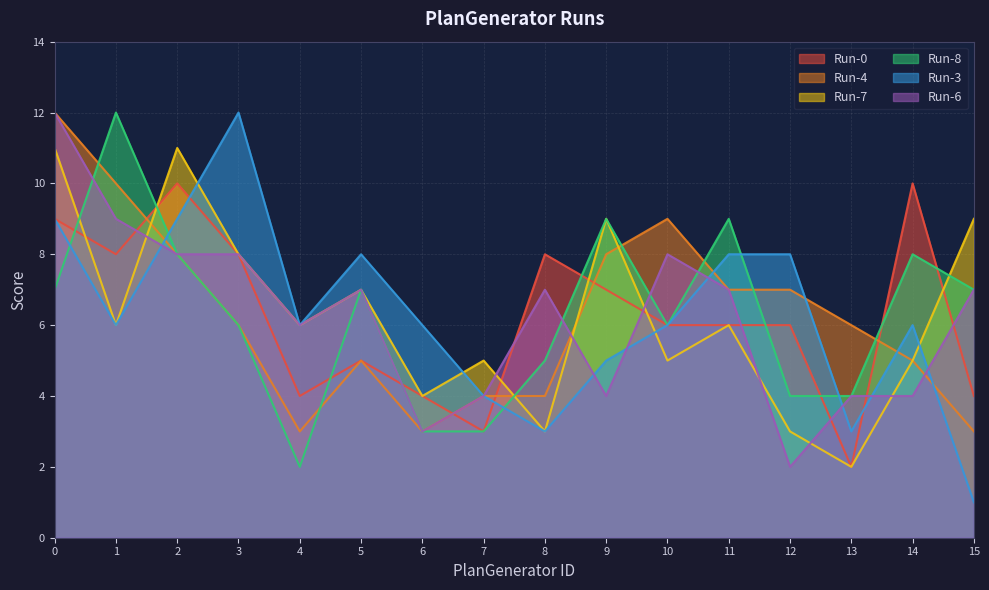

How many data points in Run-3 are above 6?

6